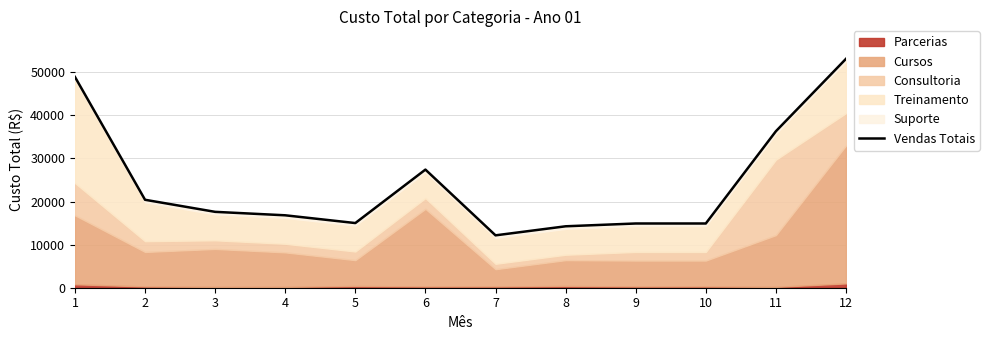

Rank the categories by value from highest to lowest.

12, 1, 11, 6, 2, 3, 4, 5, 9, 10, 8, 7